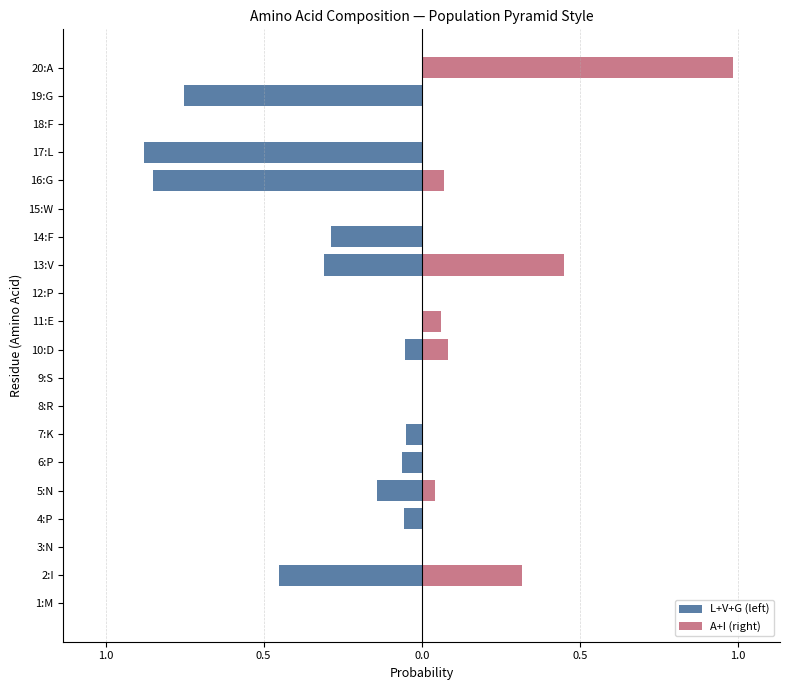

Reading left to right, what are all the values shown in this chart?

L+V+G (left): 0.0	-0.5	0.0	-0.1	-0.1	-0.1	-0.0	0.0	0.0	-0.1	0.0	0.0	-0.3	-0.3	0.0	-0.9	-0.9	0.0	-0.8	0.0
A+I (right): 0.0	0.3	0.0	0.0	0.0	0.0	0.0	0.0	0.0	0.1	0.1	0.0	0.5	0.0	0.0	0.1	0.0	0.0	0.0	1.0